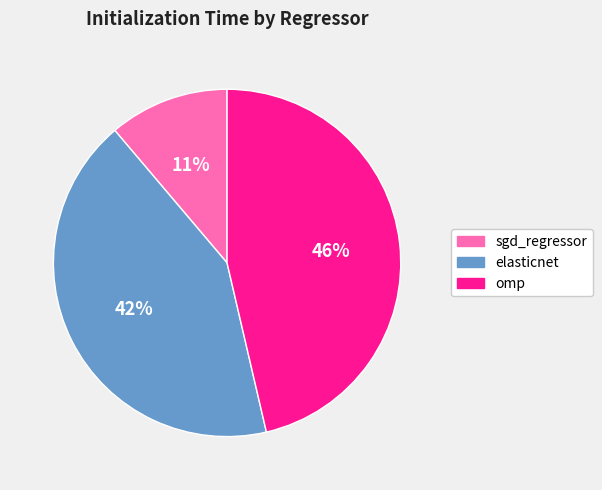

What is the largest slice in the pie chart?

omp